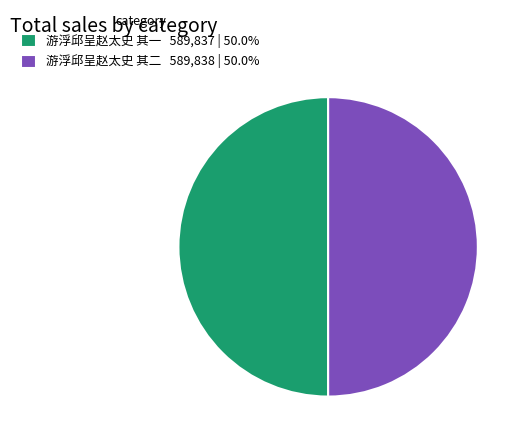

What is the ratio of the value at 游浮邱呈赵太史 其一 589,837 | 50.0% to the value at 游浮邱呈赵太史 其二 589,838 | 50.0%?

1.0